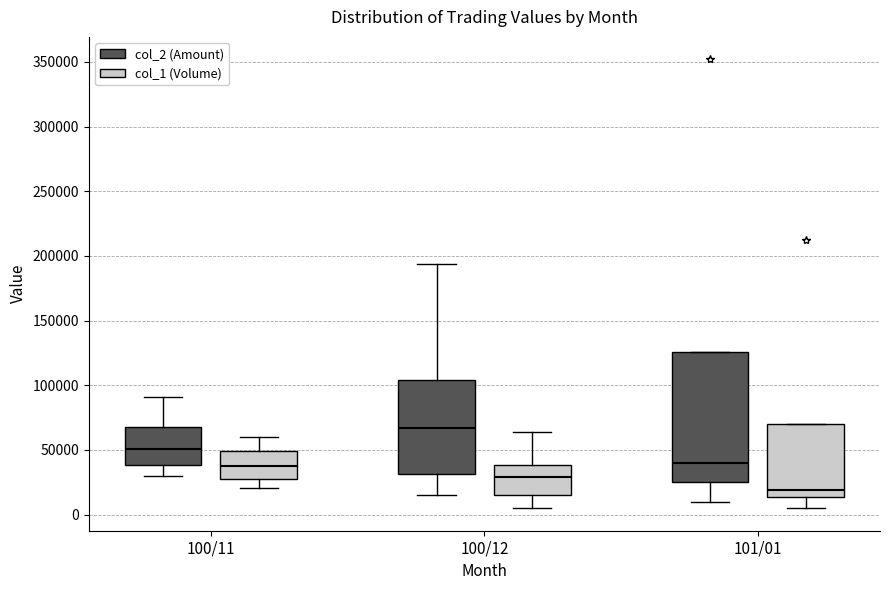

Which box is the tallest, from its lower edge to its upper edge?

101/01 (col_2 (Amount))